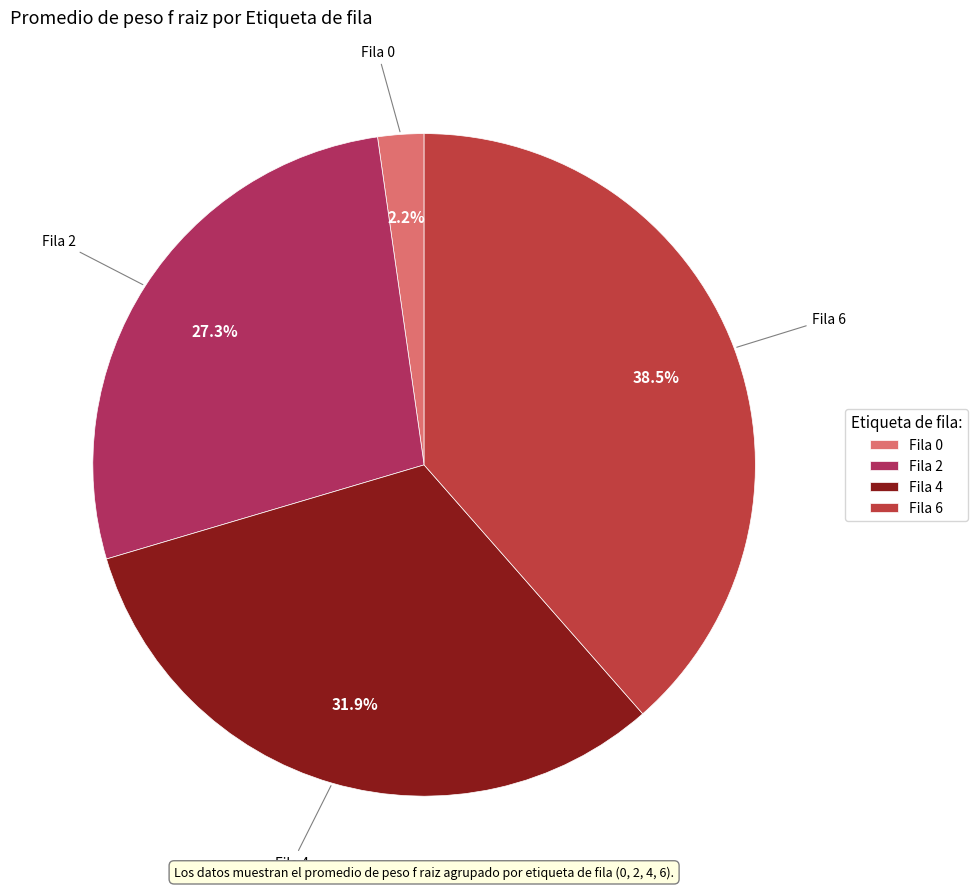

To the nearest percent, what is the difference between the largest and smallest slice percentages?

36%